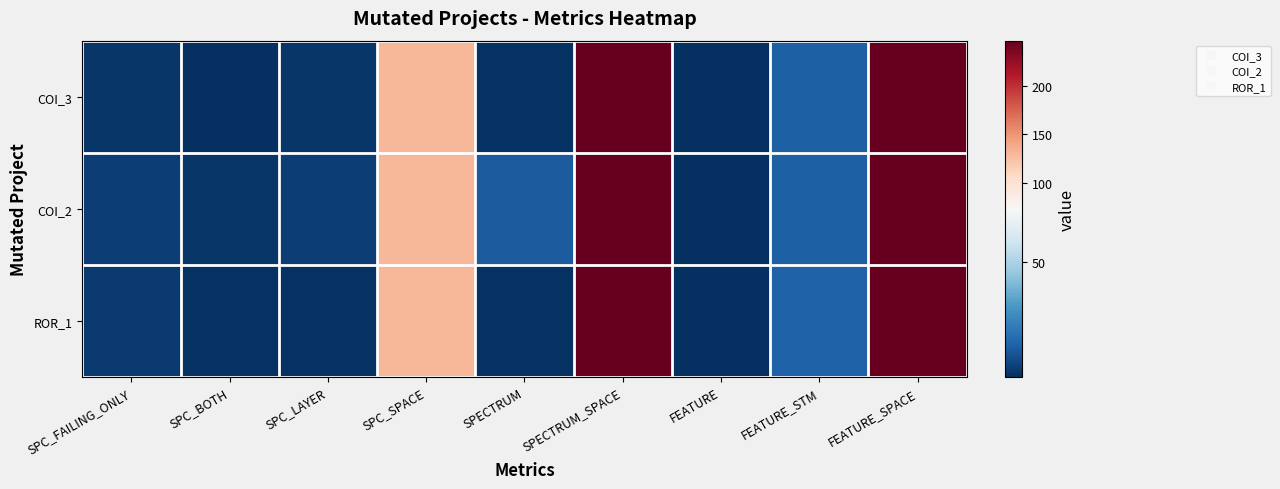

Which series has the largest total across all categories?

COI_2